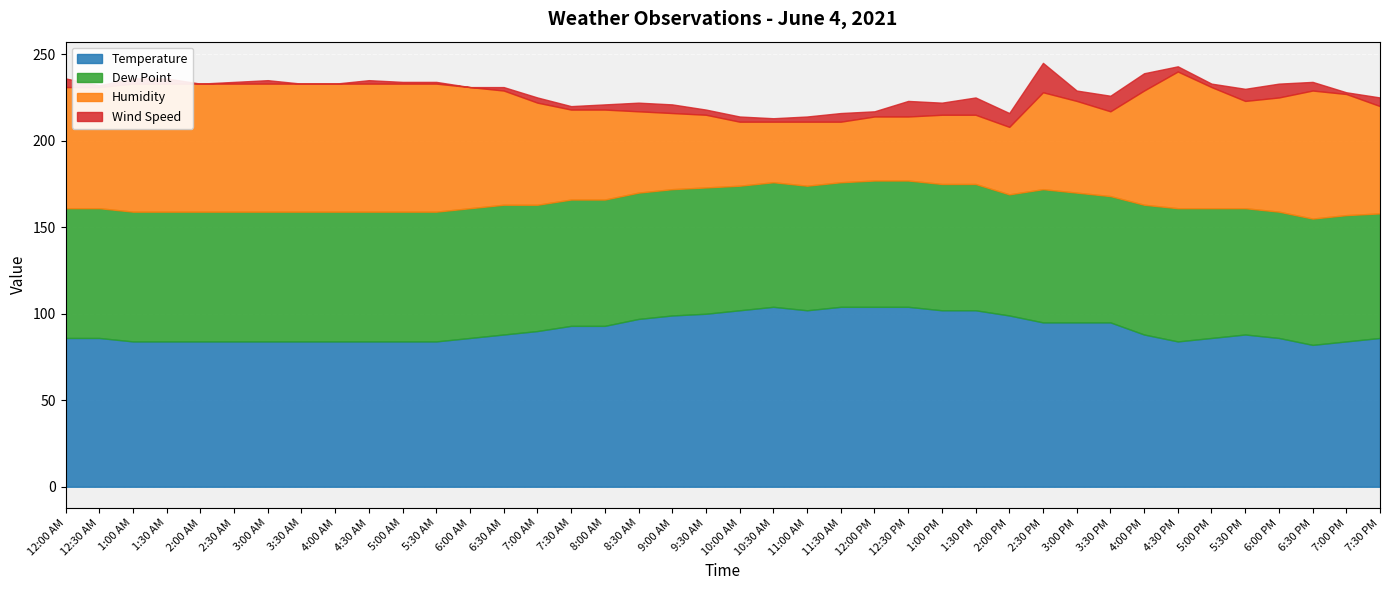

Does the chart display data point markers on the line(s)?

No